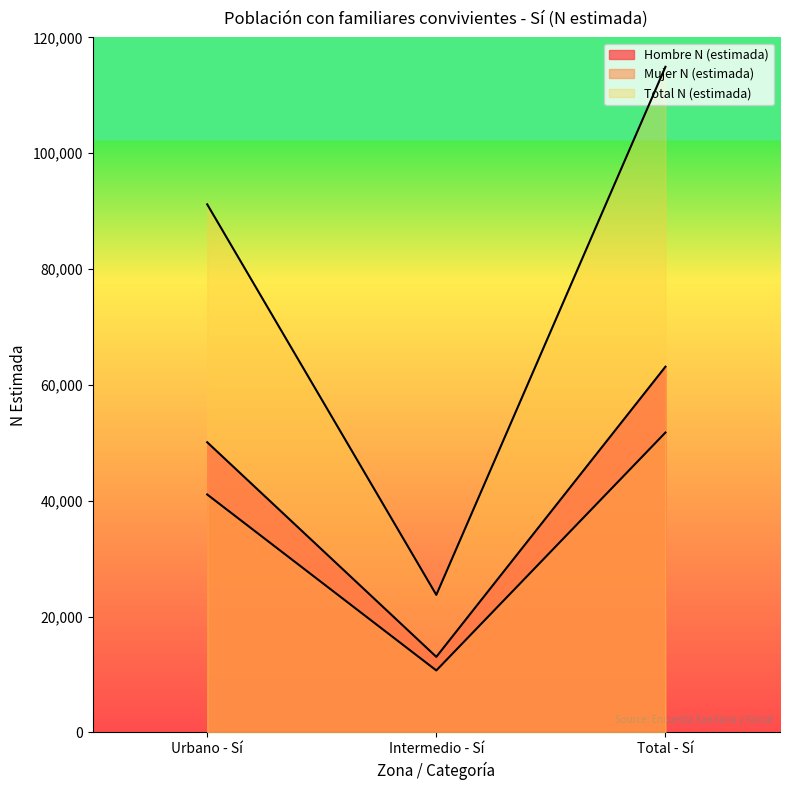

Rank the categories by Total N (estimada) value from lowest to highest.

Intermedio - Sí, Urbano - Sí, Total - Sí